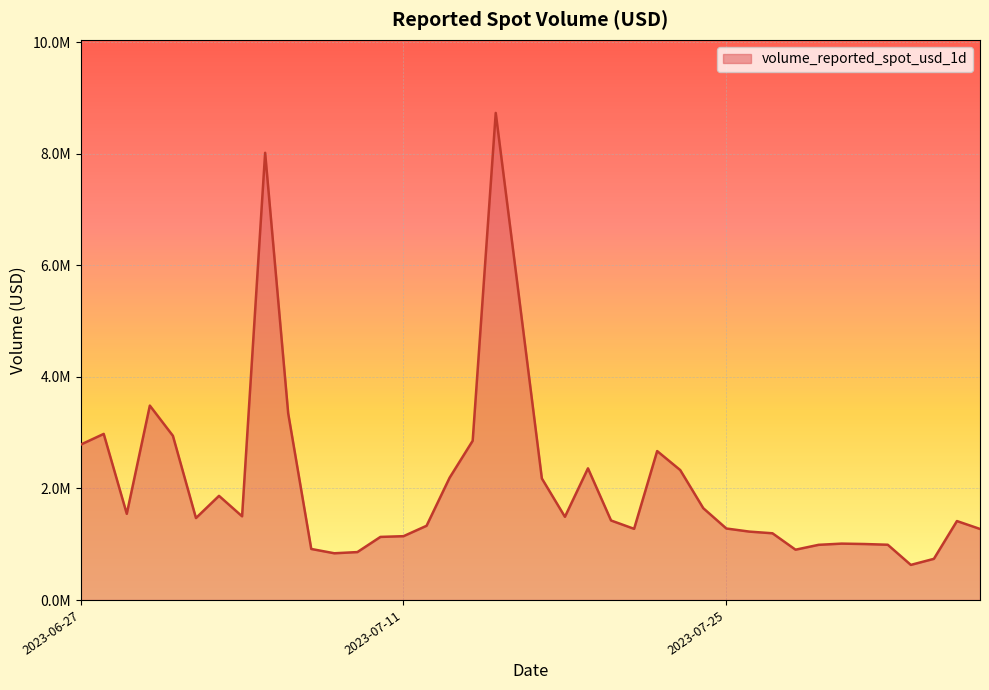

Does the chart have visible grid lines?

Yes